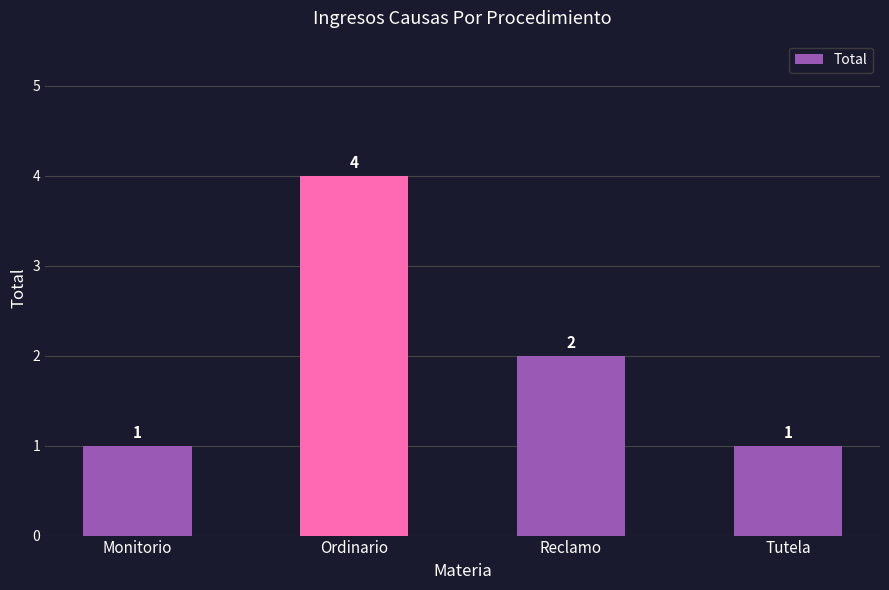

True or false: the data shows 2 at Reclamo.

True